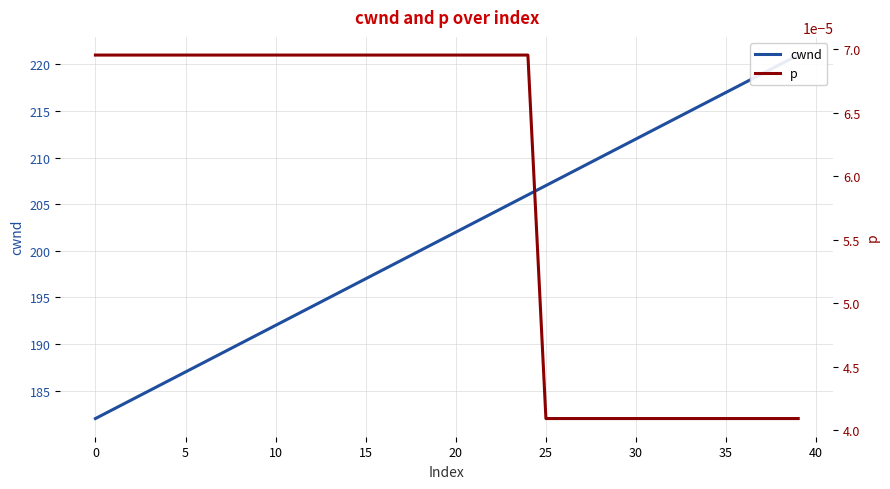

Reading right to left, extract all data points from this chart.

cwnd: 221.0	220.0	219.0	218.0	217.0	216.0	215.0	214.0	213.0	212.0	211.0	210.0	209.0	208.0	207.0	206.0	205.0	204.0	203.0	202.0	201.0	200.0	199.0	198.0	197.0	196.0	195.0	194.0	193.0	192.0	191.0	190.0	189.0	188.0	187.0	186.0	185.0	184.0	183.0	182.0
p: 0.0	0.0	0.0	0.0	0.0	0.0	0.0	0.0	0.0	0.0	0.0	0.0	0.0	0.0	0.0	0.0	0.0	0.0	0.0	0.0	0.0	0.0	0.0	0.0	0.0	0.0	0.0	0.0	0.0	0.0	0.0	0.0	0.0	0.0	0.0	0.0	0.0	0.0	0.0	0.0